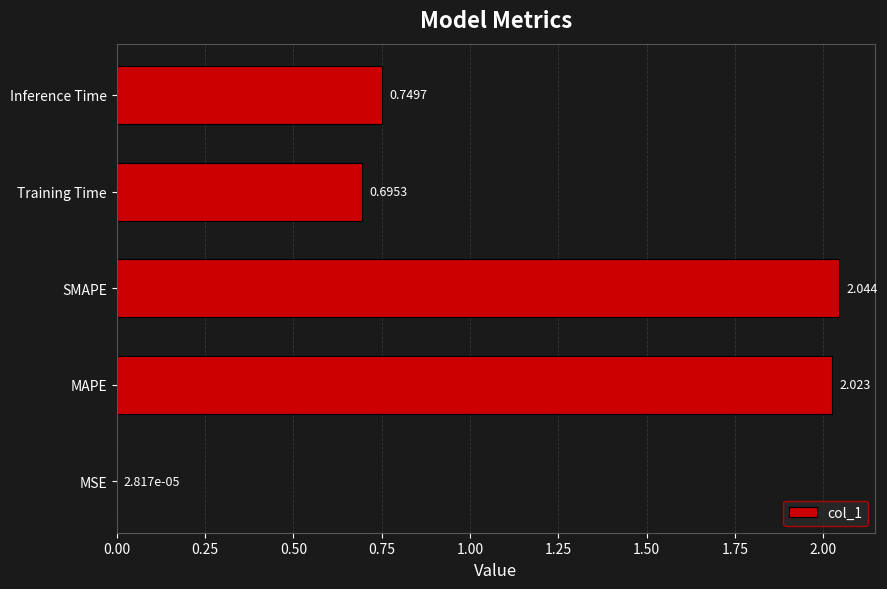

How many data points does each series have?

5